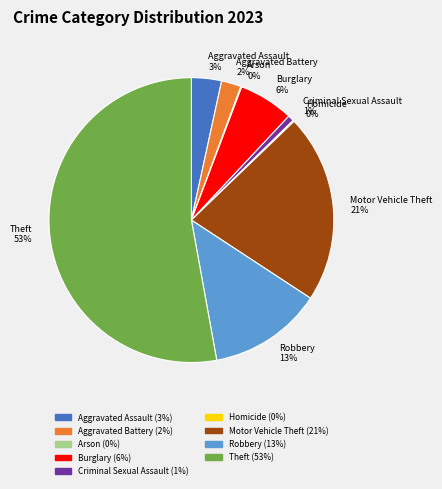

To the nearest percent, what is the difference between the Criminal Sexual Assault and Robbery slice percentages?

12%